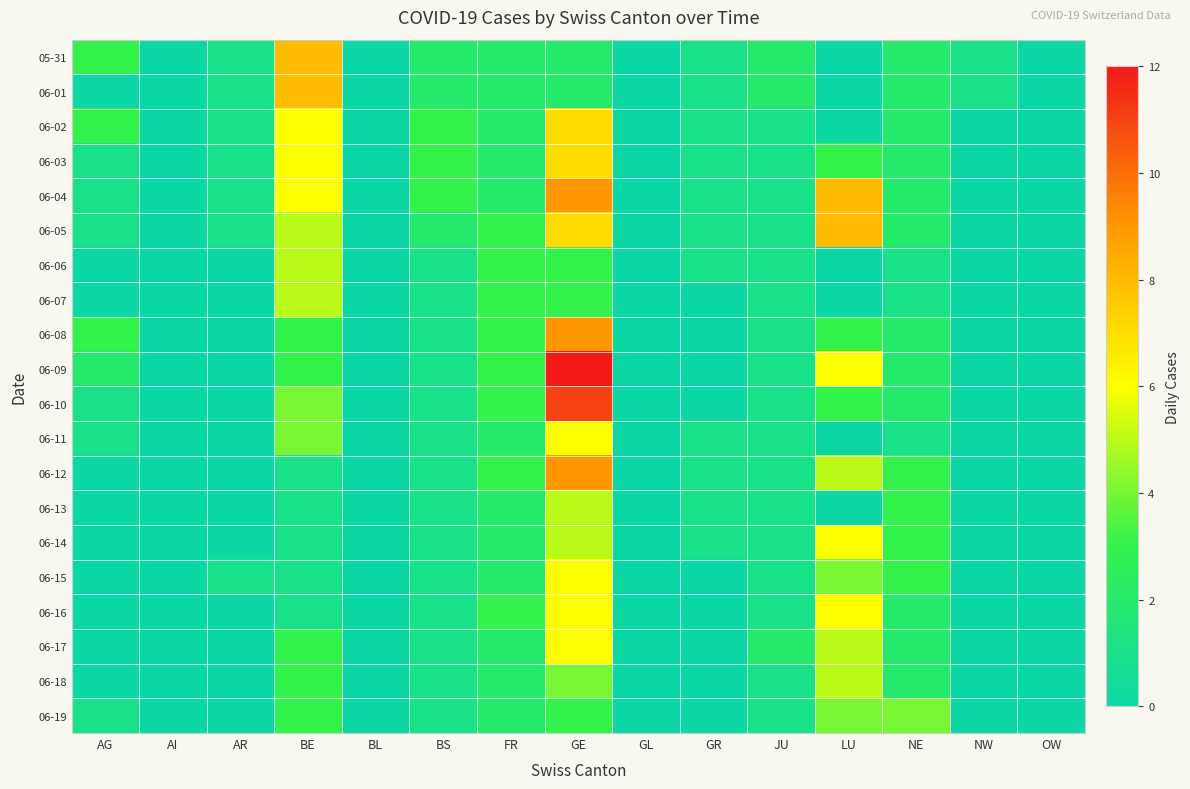

Count the number of categories in the chart.

15